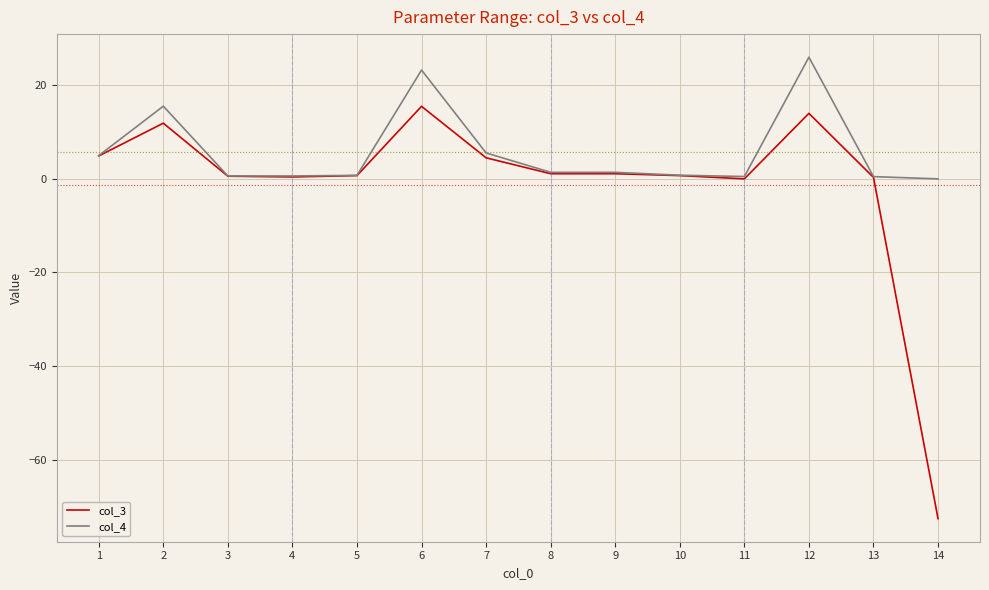

Is this an area chart (filled region under the line)?

No